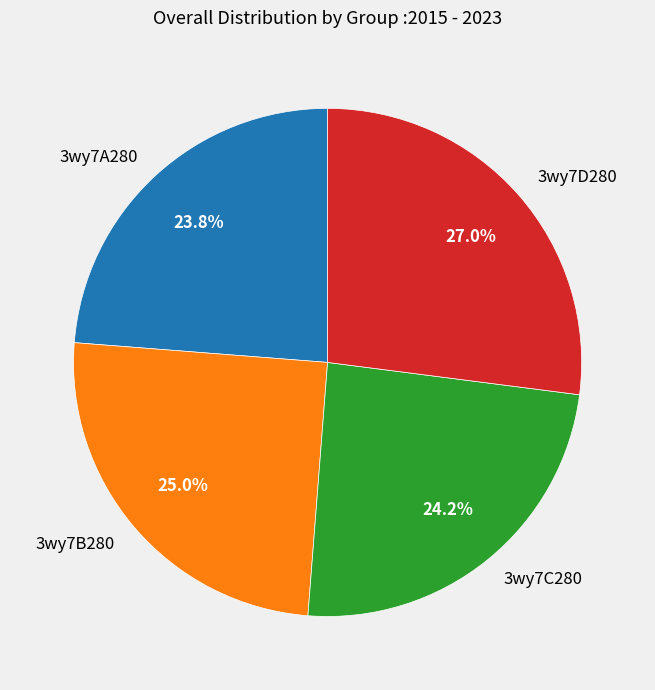

Between 3wy7B280 and 3wy7A280, which is larger?

3wy7B280